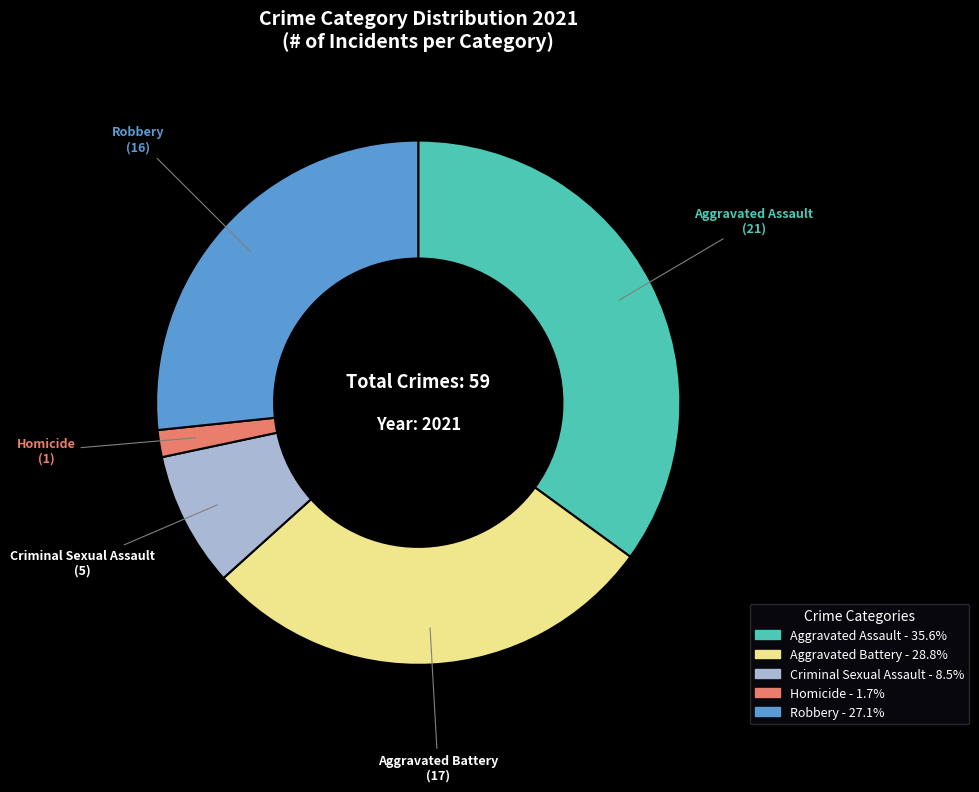

Combined, do Robbery and Homicide account for over 50%?

No